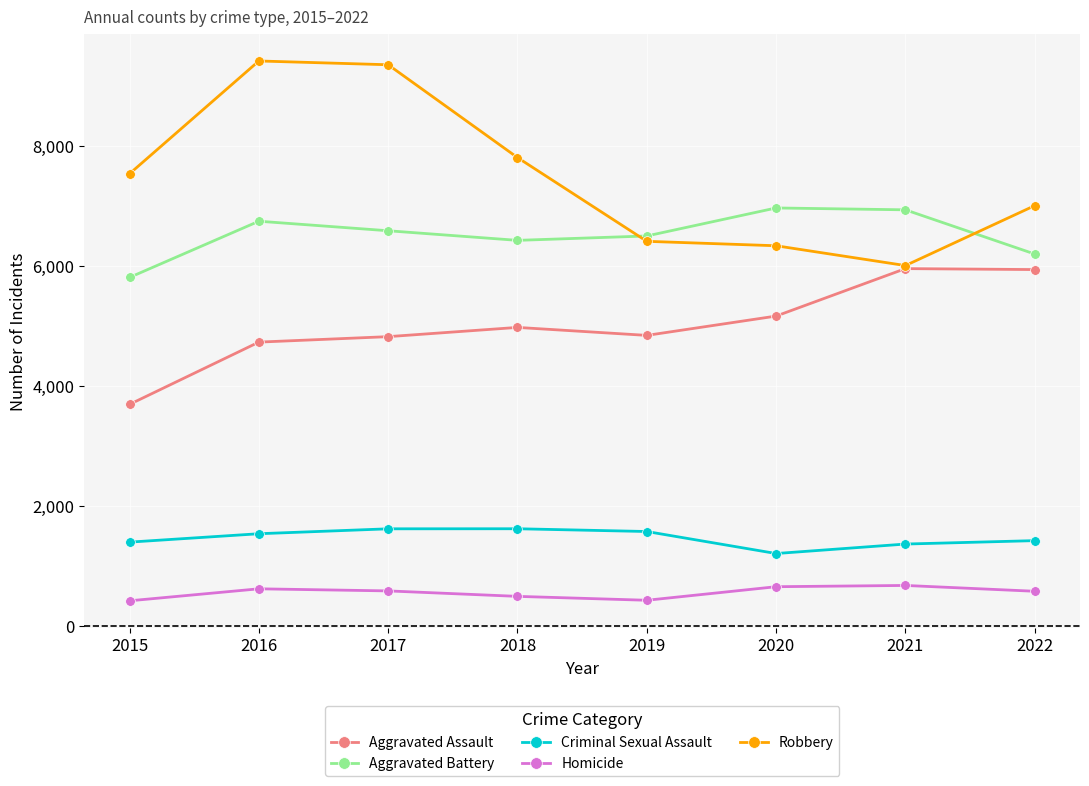

Which series has the widest spread of values?

Robbery